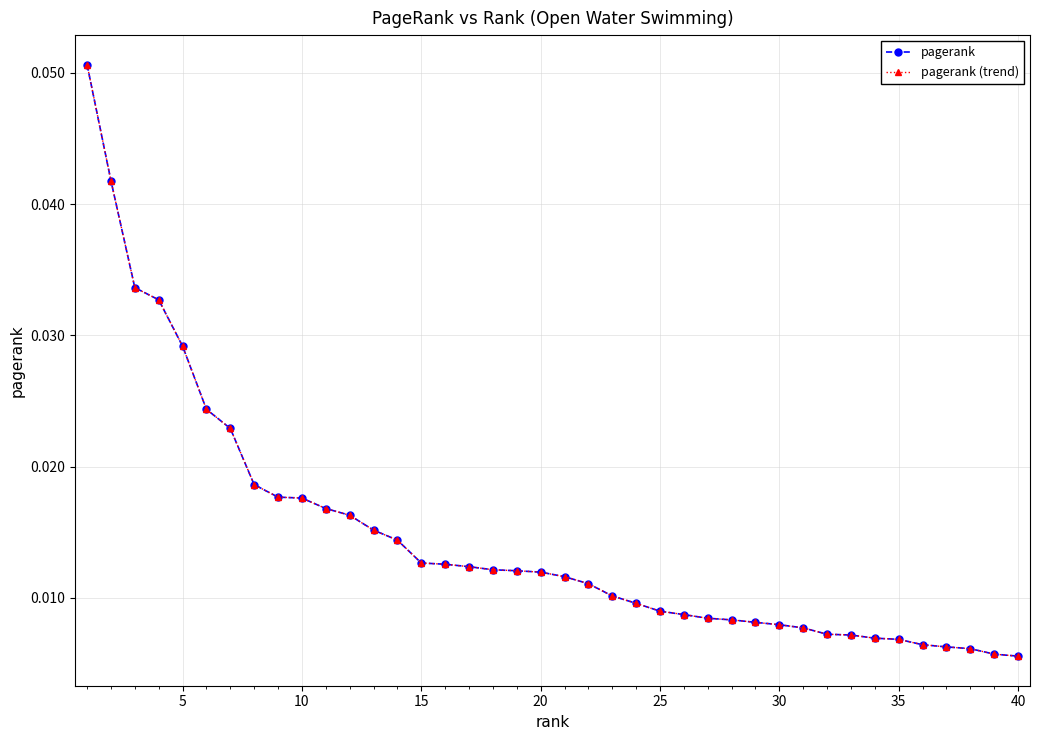

Does the chart display data point markers on the line(s)?

Yes